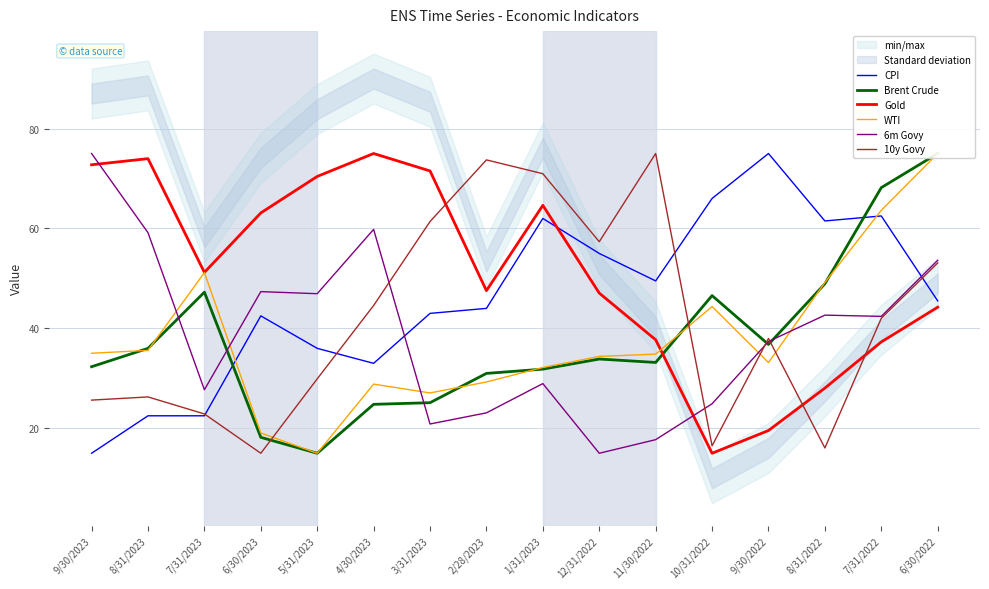

True or false: 10y Govy has more than 1 interior local peaks.

True